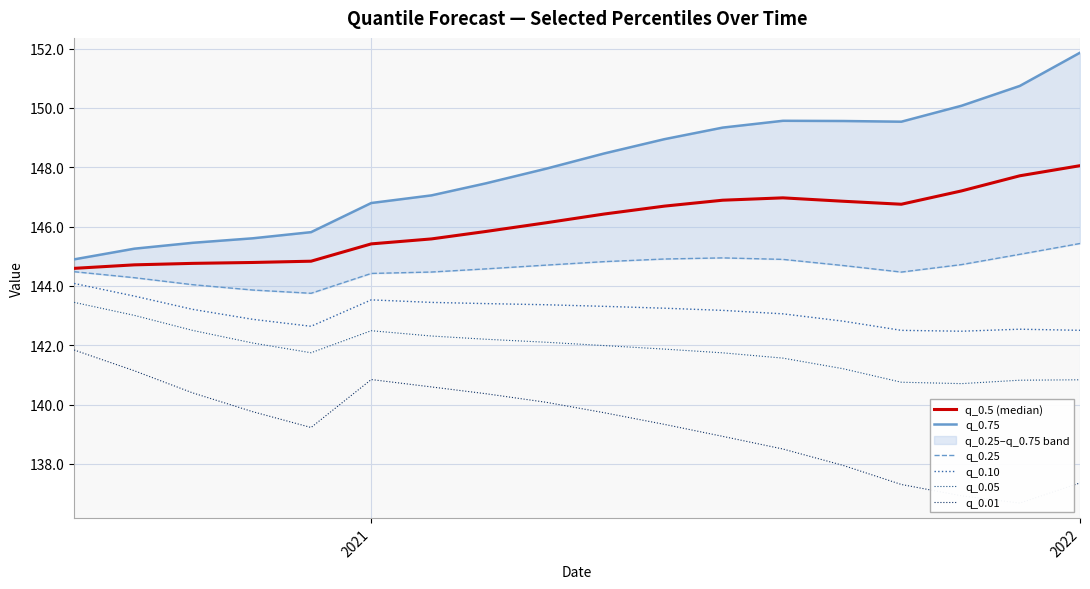

Is this an area chart (filled region under the line)?

No